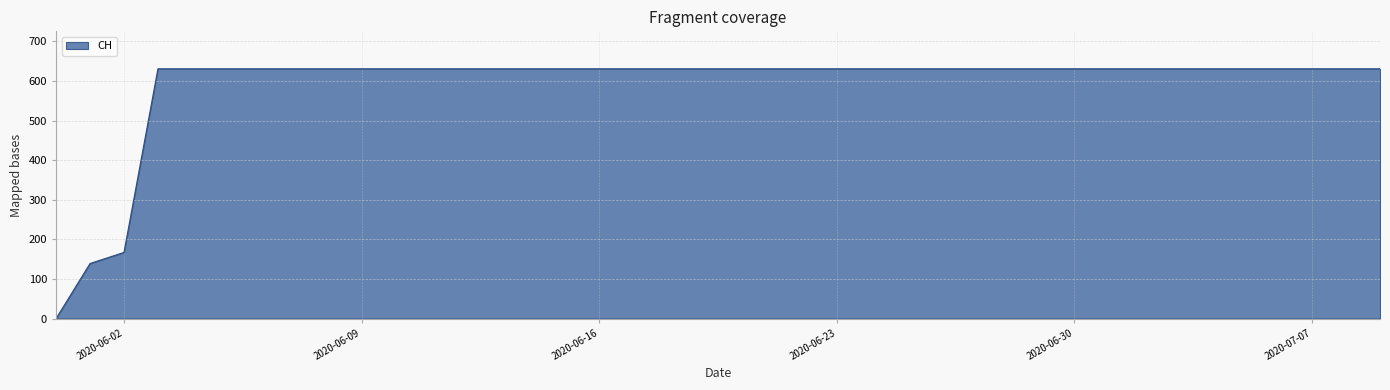

What is the difference between the second highest and second lowest values?

492